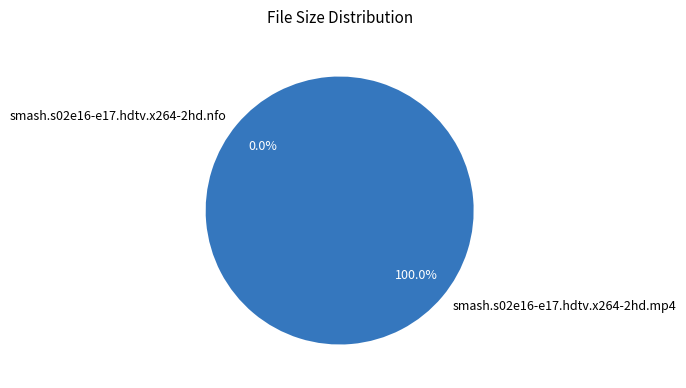

Is there any slice that represents more than half of the pie?

Yes